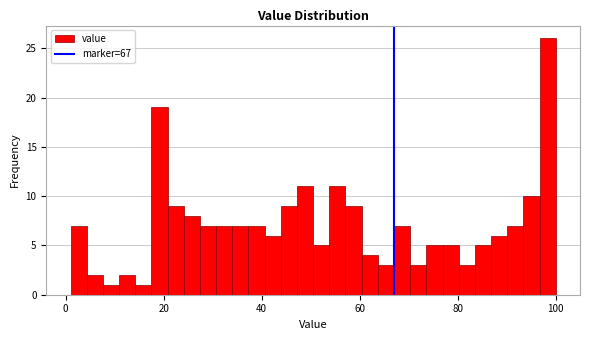

Around what value on the x-axis is the tallest bar? Give the approximate position of its centre, as read against the axis.

98